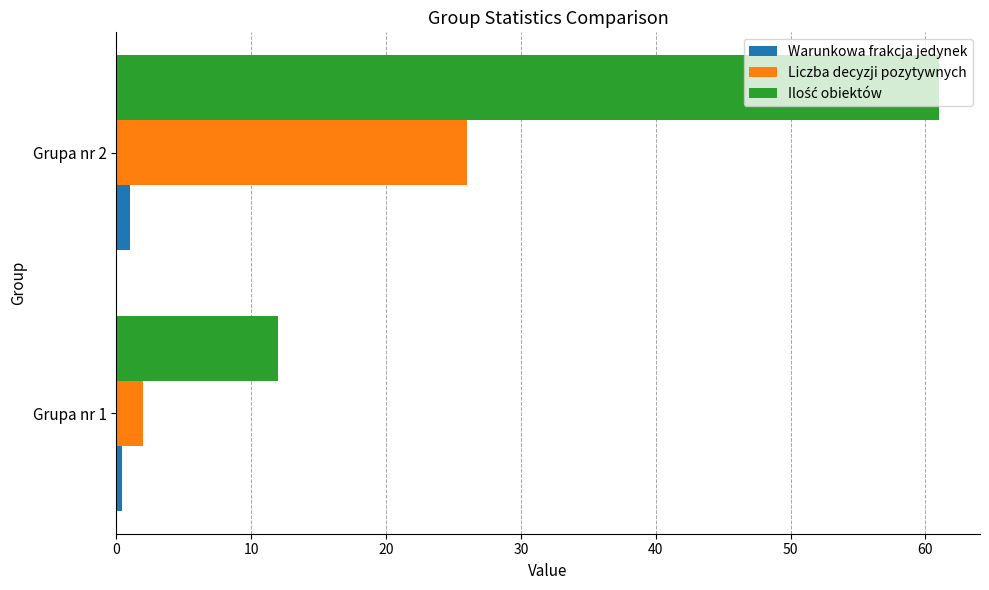

Is the value of Warunkowa frakcja jedynek at Grupa nr 2 greater than the value of Liczba decyzji pozytywnych at Grupa nr 2?

No